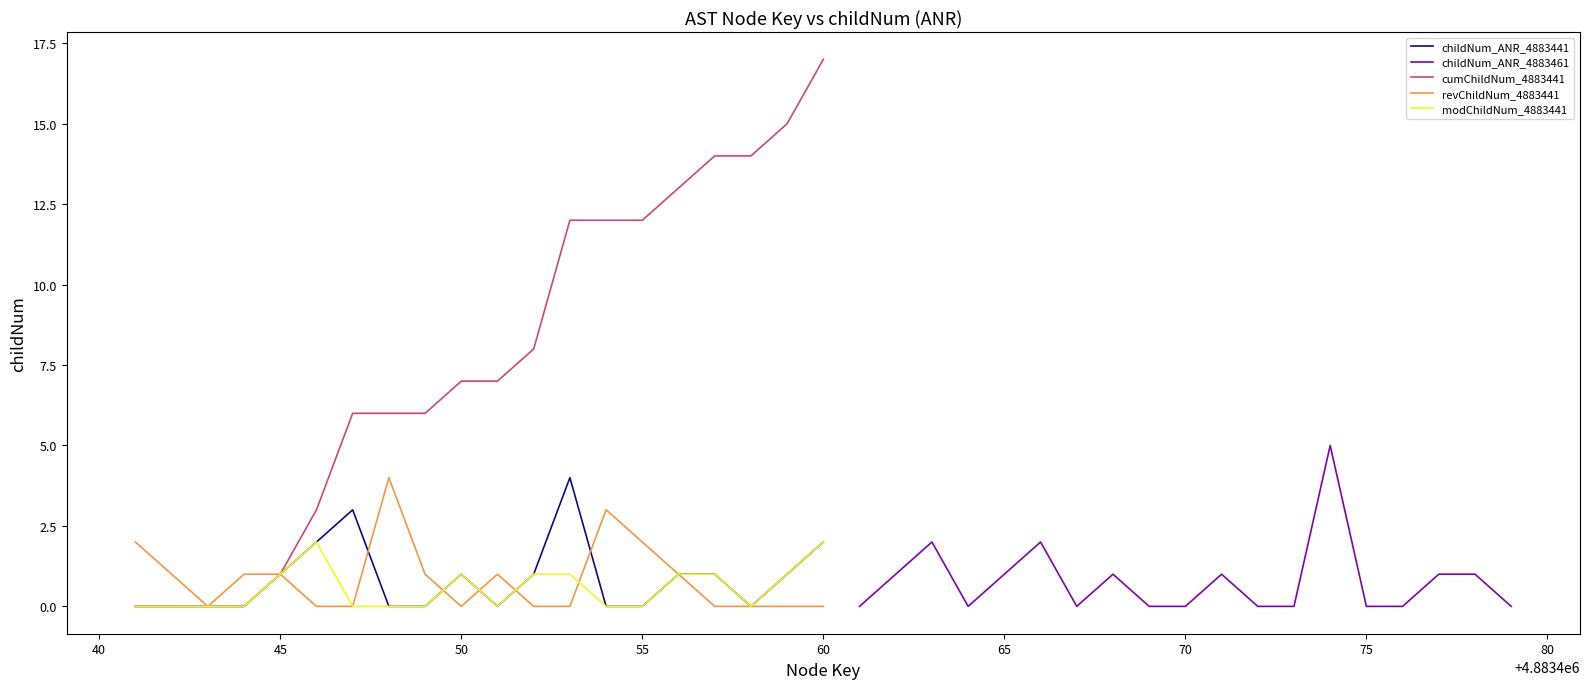

What is the highest value of the cumChildNum_4883441 series?

17